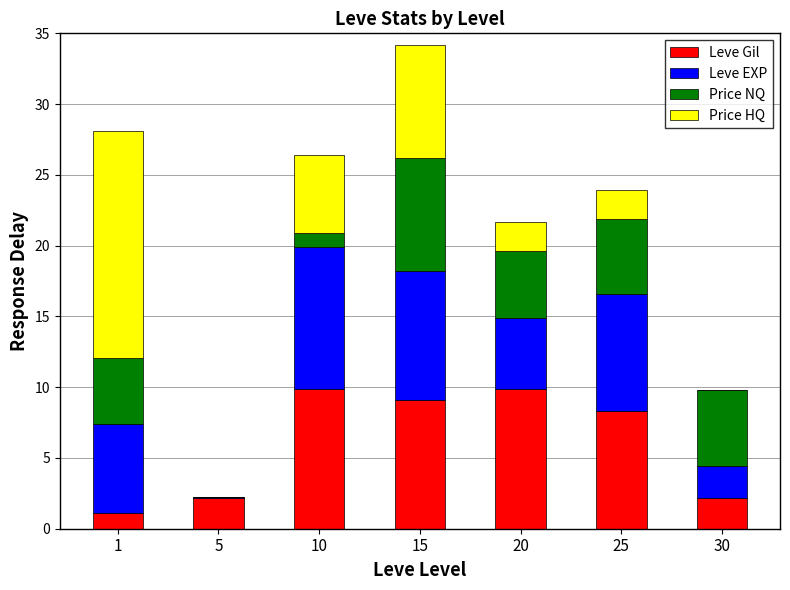

How many distinct data groups are displayed?

4